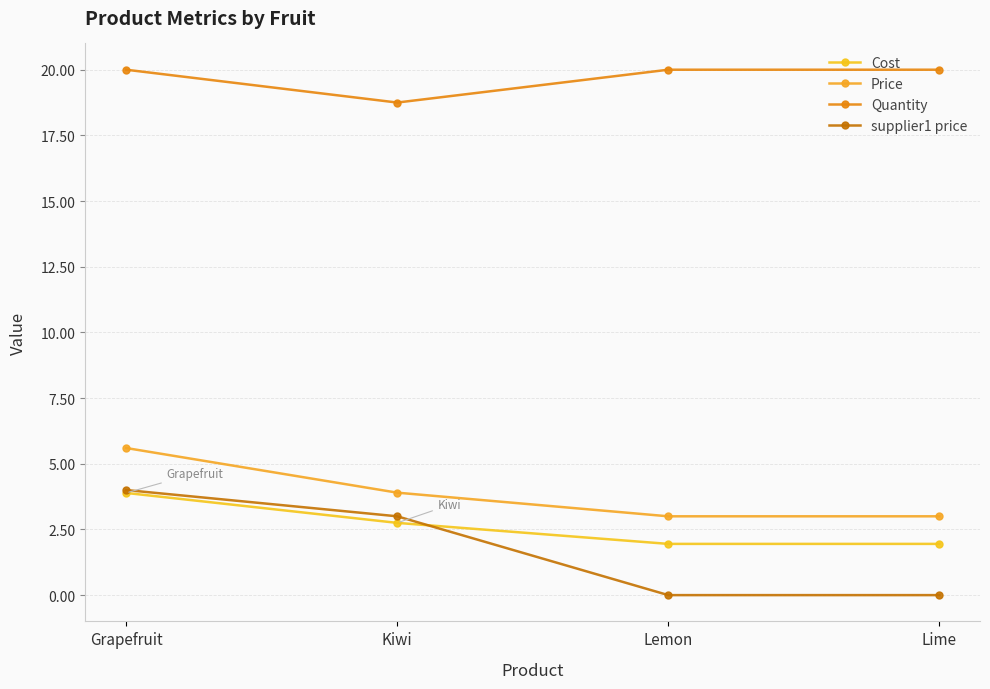

How many lines are shown in the chart?

4